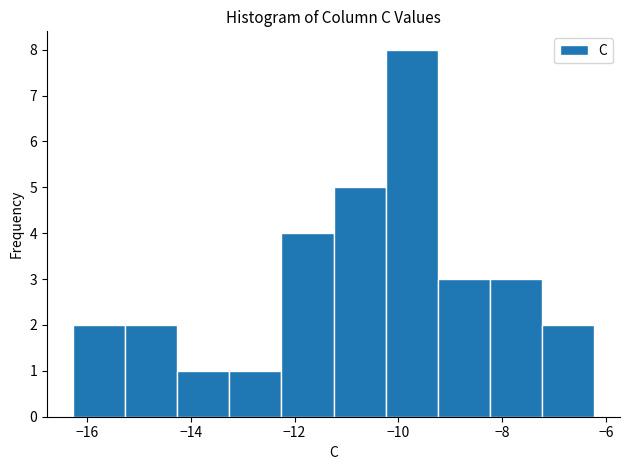

Which range on the x-axis has the tallest bar?

-10.2 to -9.2